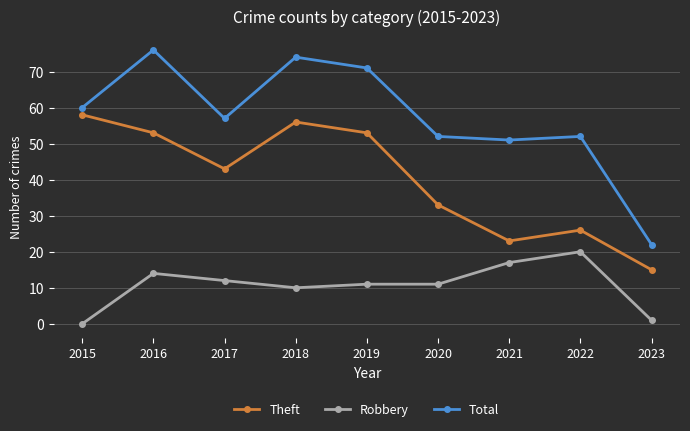

True or false: Theft and Total cross at least once.

False